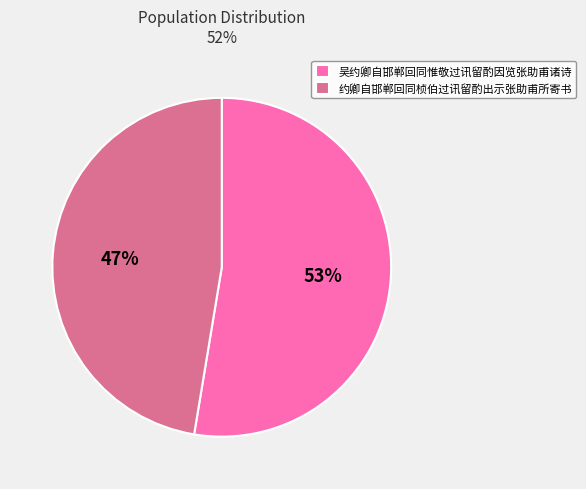

How many slices are in this pie chart?

2